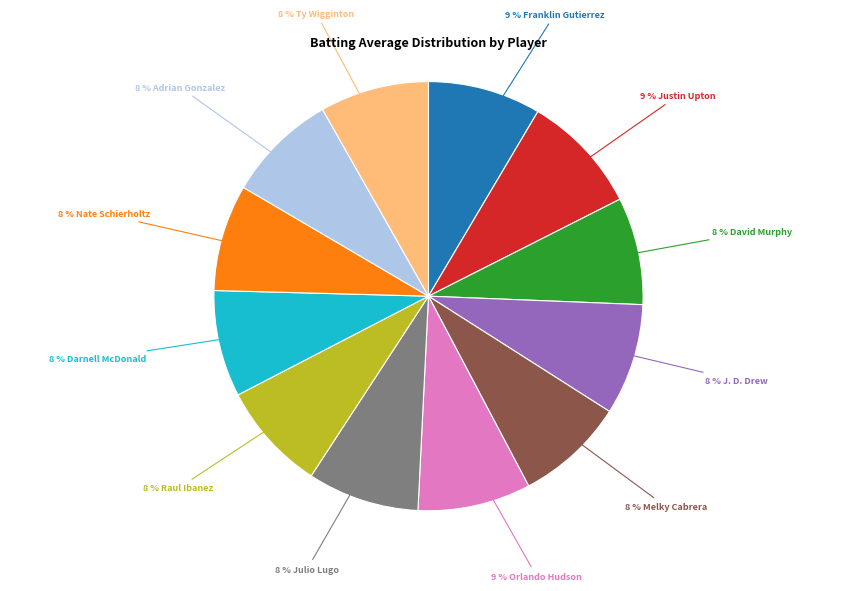

To the nearest percent, what is the difference between the largest and smallest slice percentages?

1%